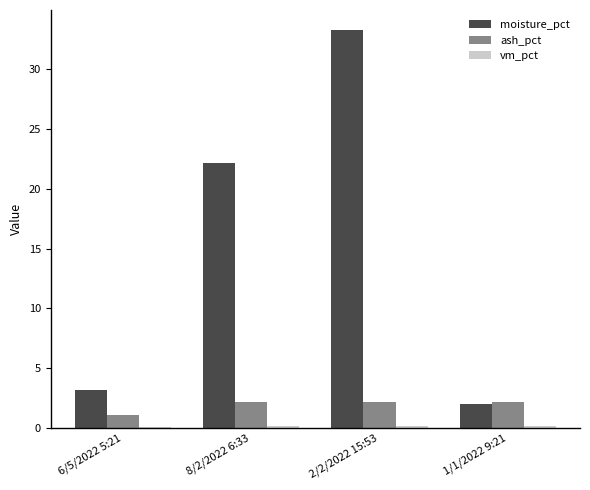

How many series are shown in this chart?

3